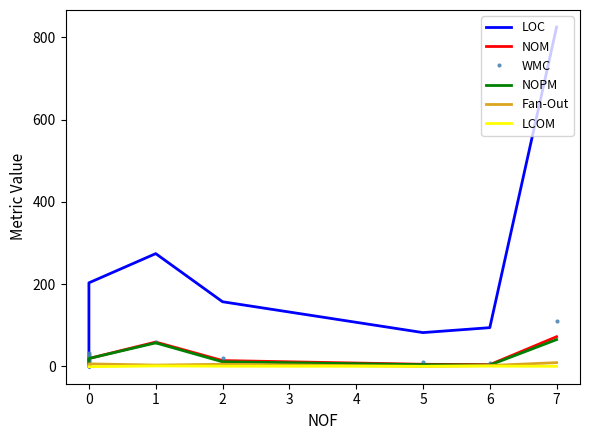

Which series changed the most between 4 and 6?

LOC